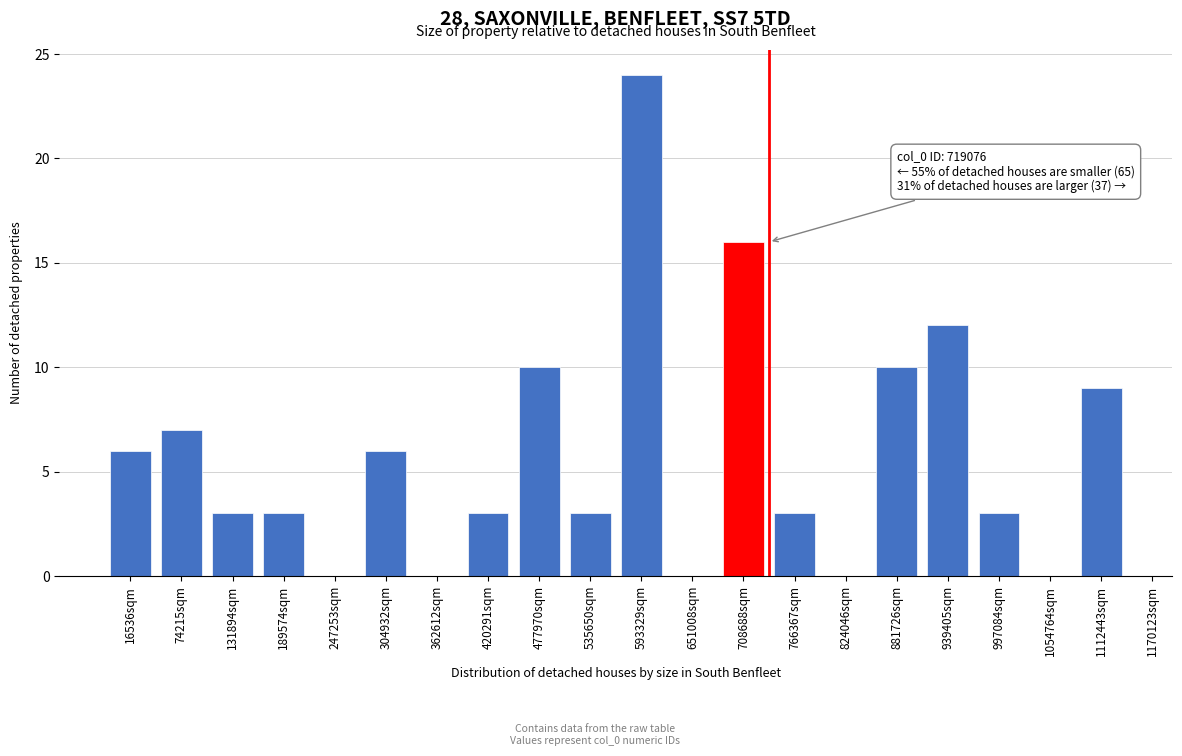

Reading left to right, what are all the values shown in this chart?

16536sqm=6	74215sqm=7	131894sqm=3	189574sqm=3	247253sqm=0	304932sqm=6	362612sqm=0	420291sqm=3	477970sqm=10	535650sqm=3	593329sqm=24	651008sqm=0	708688sqm=16	766367sqm=3	824046sqm=0	881726sqm=10	939405sqm=12	997084sqm=3	1054764sqm=0	1112443sqm=9